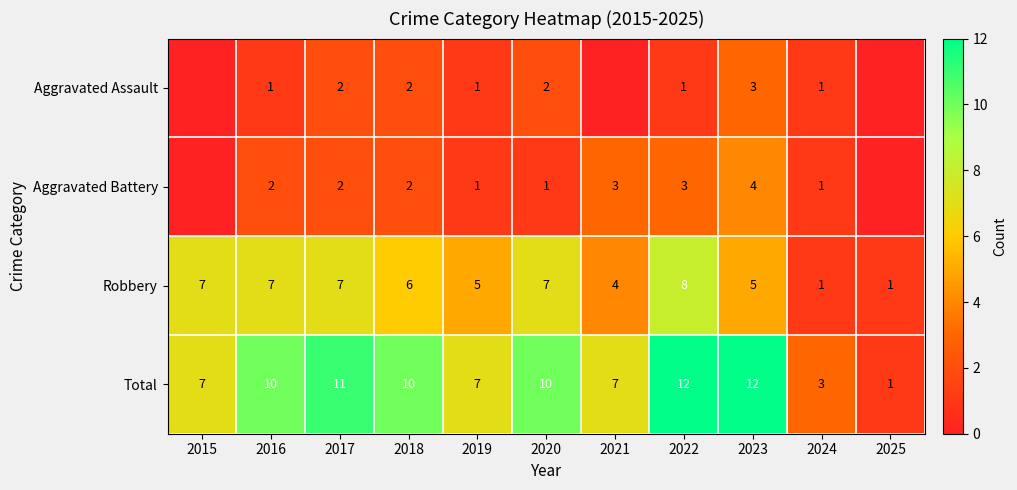

The Robbery series shows 4 at 2017. True or false?

False